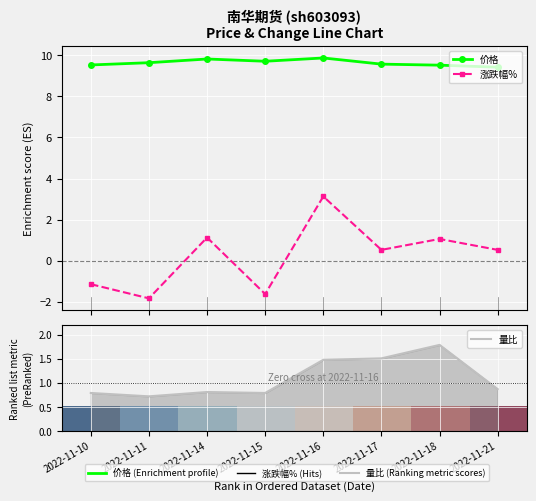

What is the smallest value displayed?

-1.8